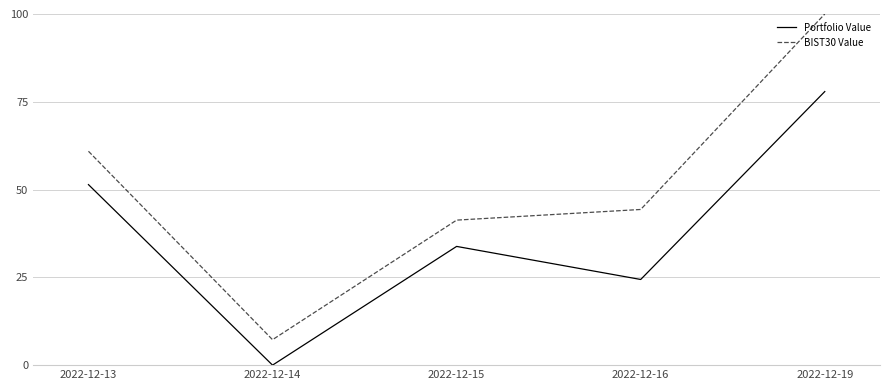

At how many categories does at least one series exceed 30?

4